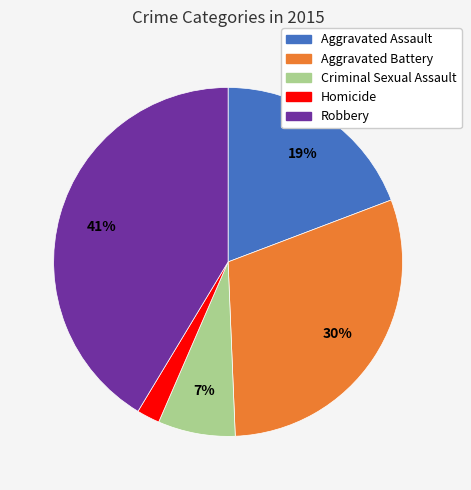

To the nearest percent, what portion does Criminal Sexual Assault represent?

7%